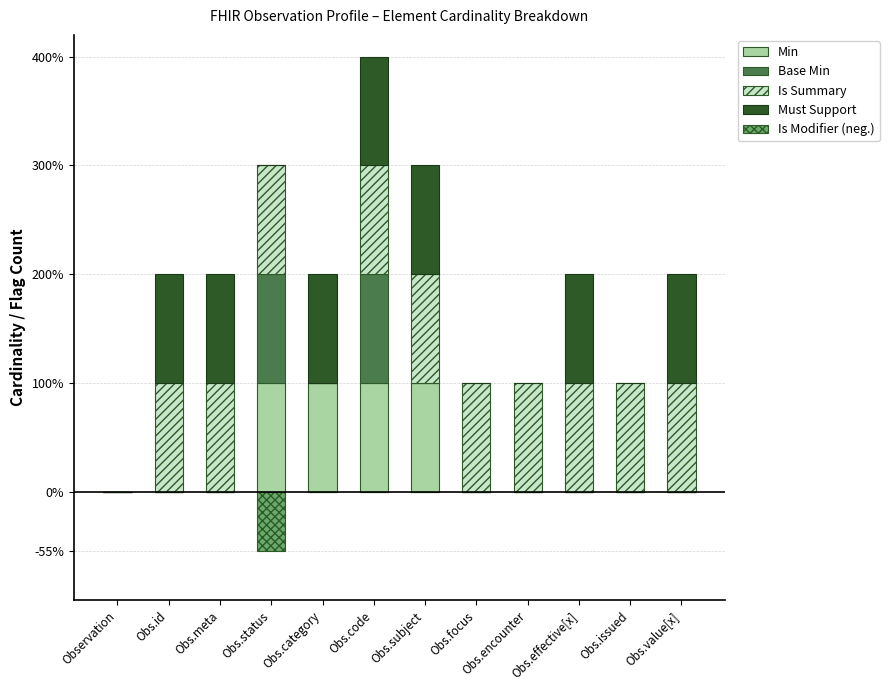

Does the chart contain any negative values?

Yes